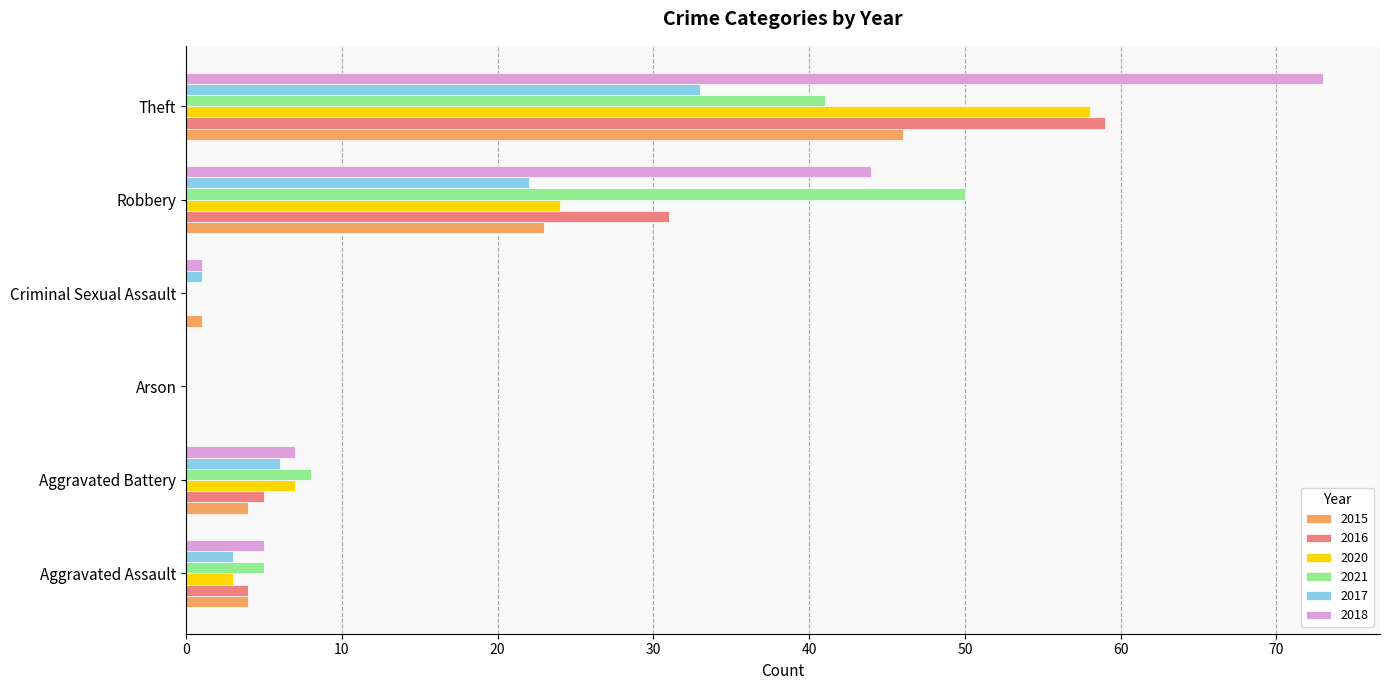

Which series changed the most between Aggravated Battery and Robbery?

2021